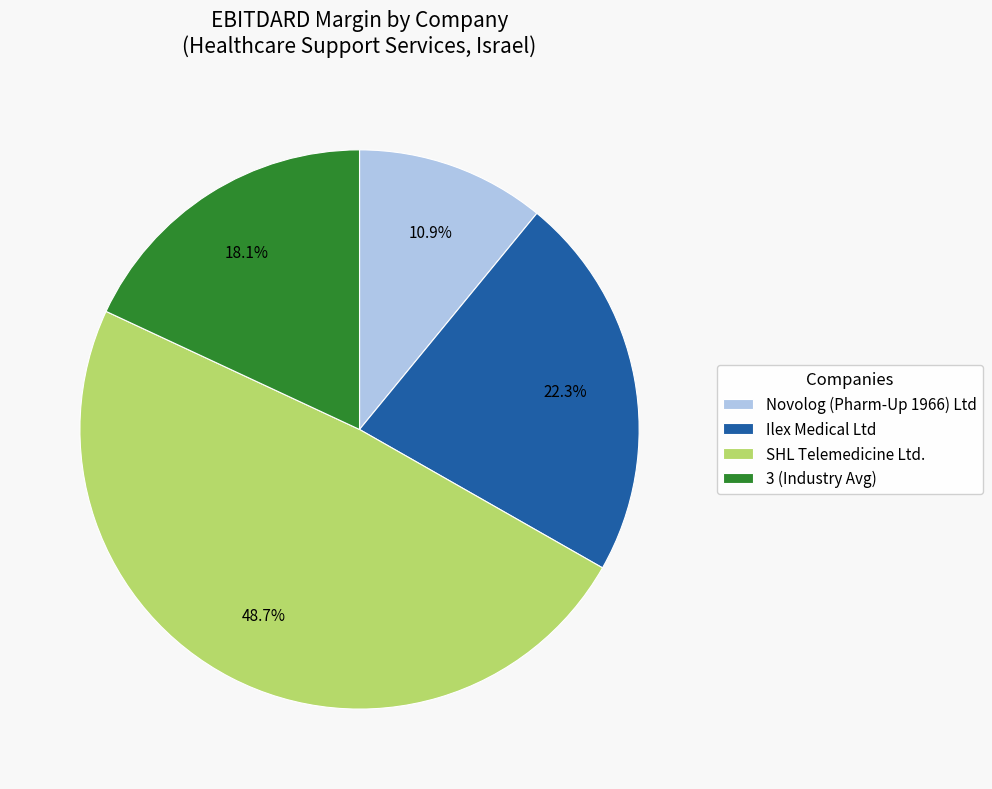

How much of the chart is everything except Novolog (Pharm-Up 1966) Ltd?

89.1%